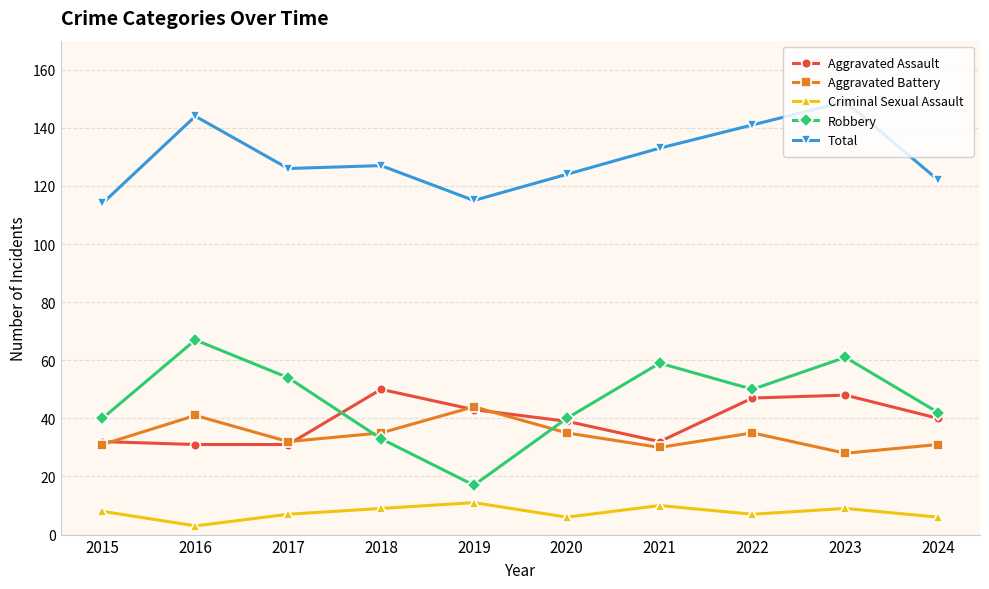

At which category does Robbery reach its first local valley?

2019